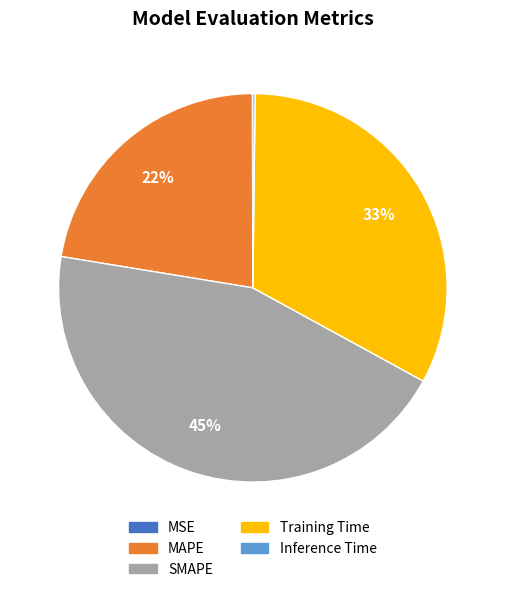

Is it true that SMAPE is 45% of the pie?

True